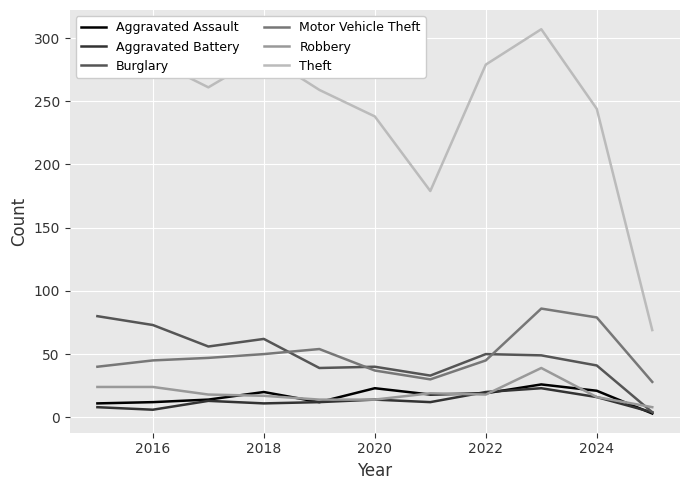

Which series has the largest total across all categories?

Theft